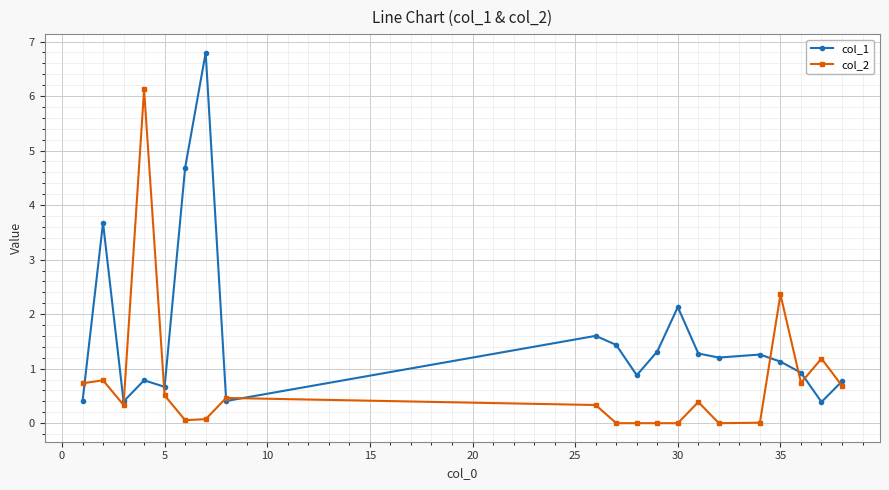

Which series has the largest total across all categories?

col_1